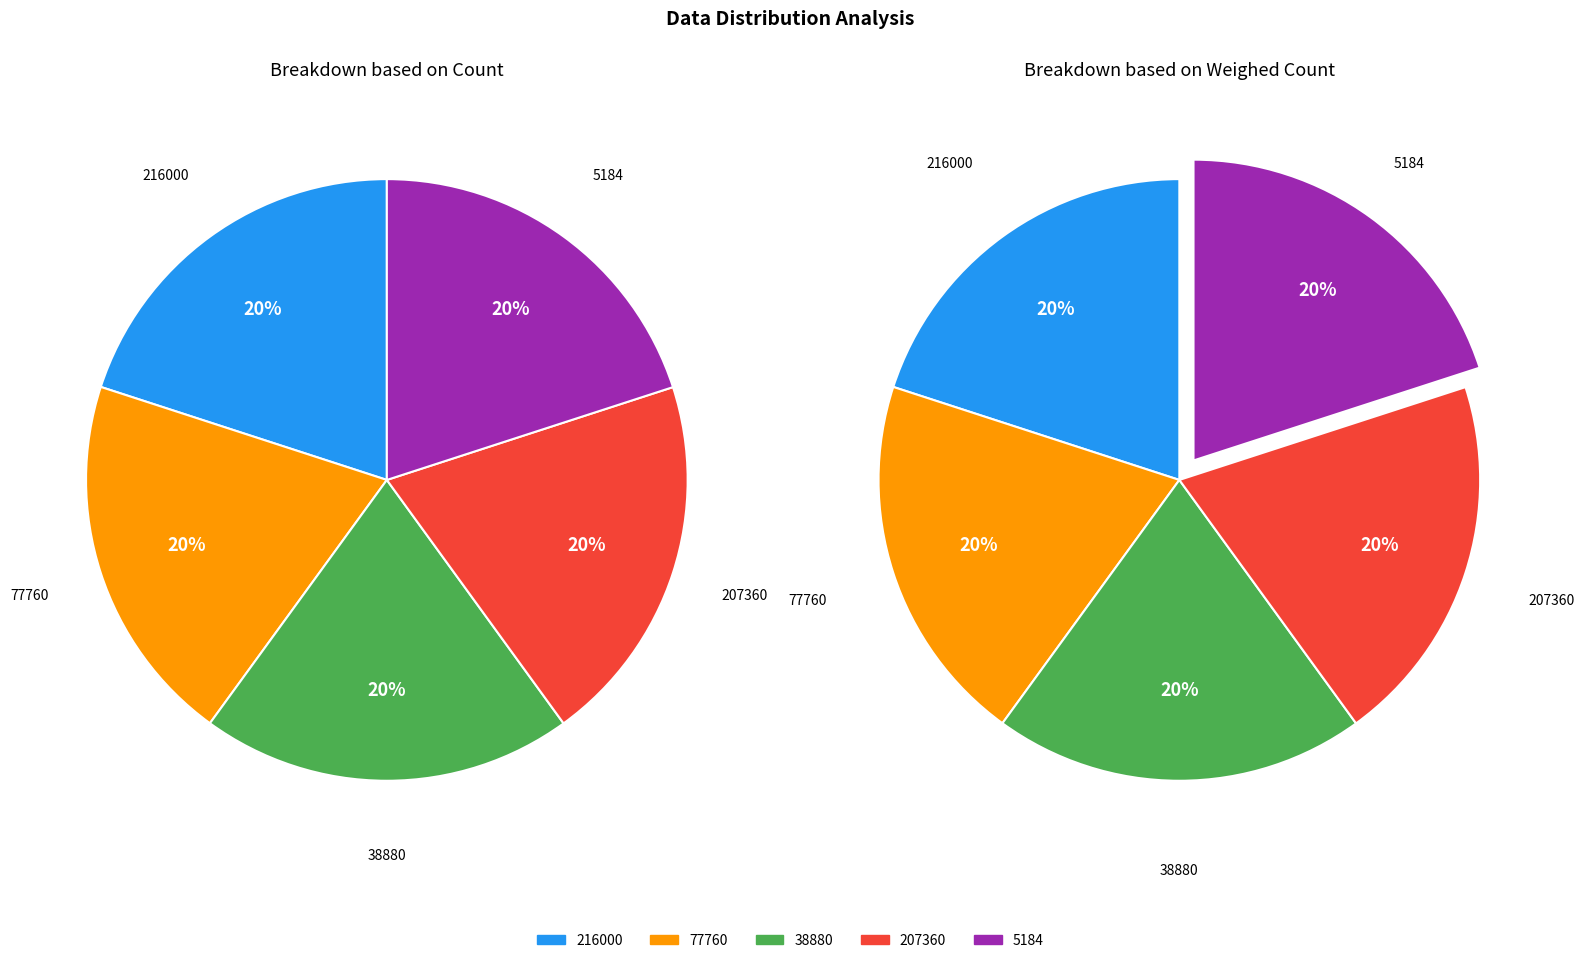

Is 5184 the majority of the pie?

No